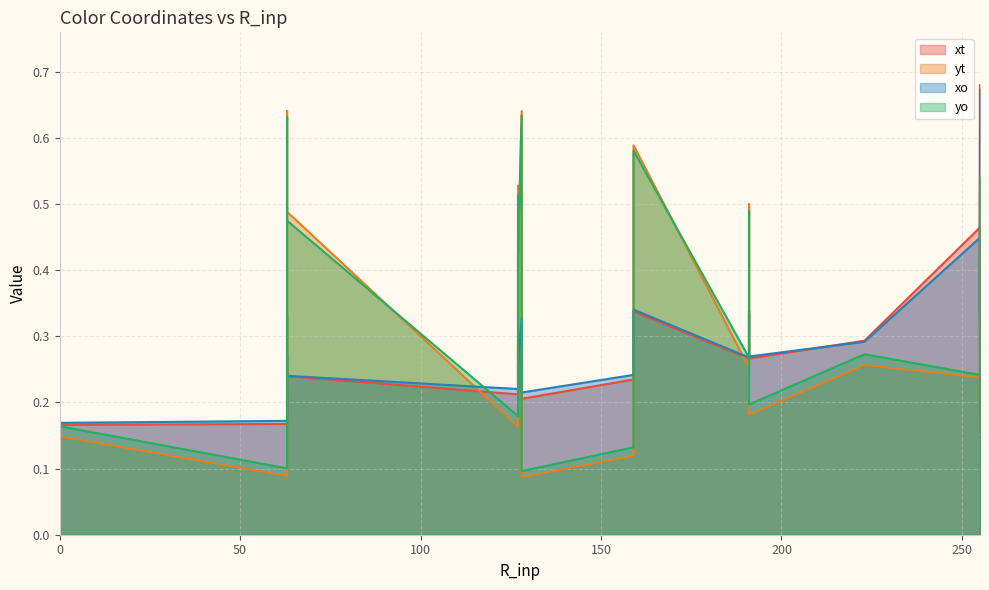

Which series has the largest range (max minus min)?

yt